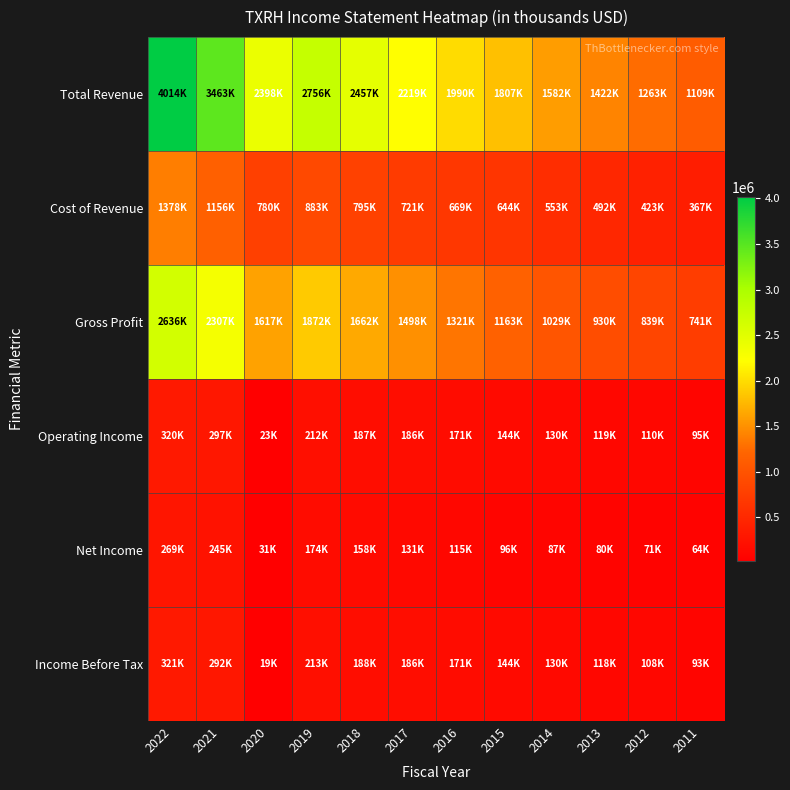

Between 2015 and 2012, which series saw the biggest shift?

Total Revenue